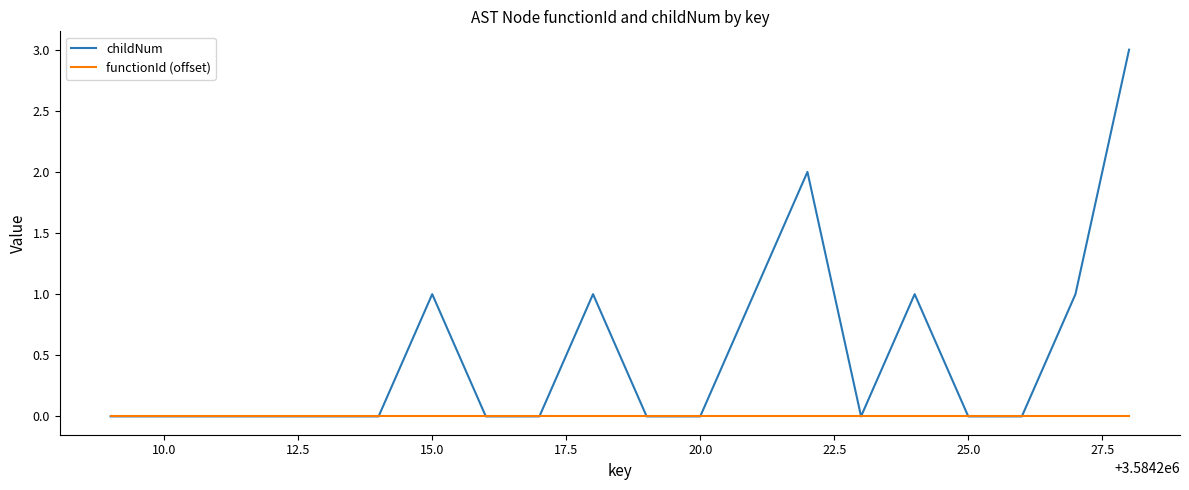

Rank the series by their average value, from lowest to highest.

functionId (offset), childNum